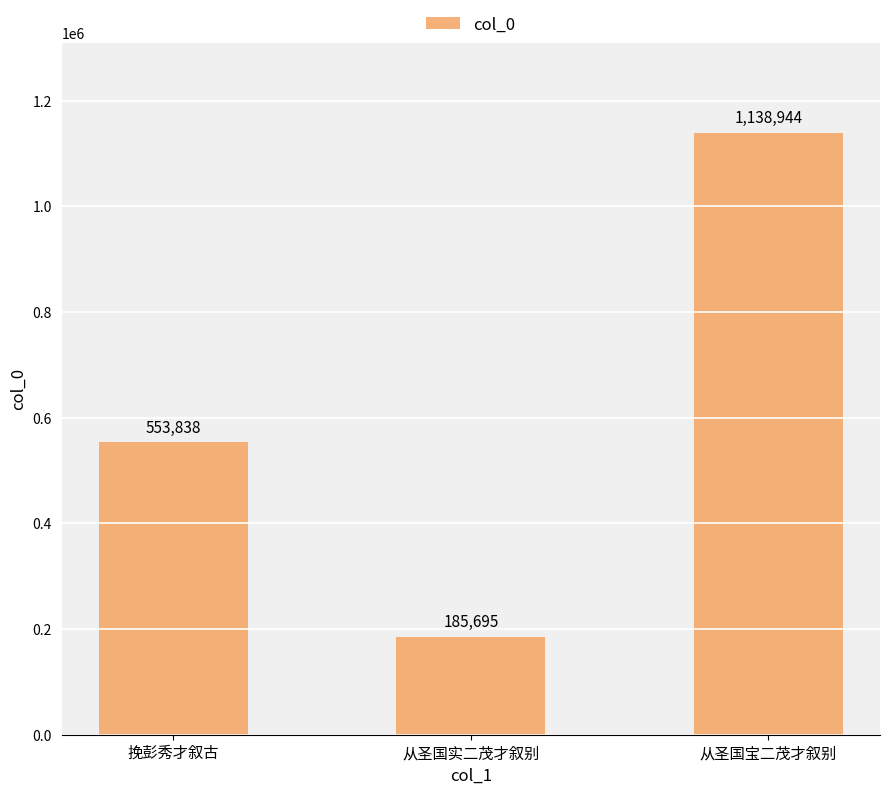

List the labels in order of value, largest first.

从圣国宝二茂才叙别, 挽彭秀才叙古, 从圣国实二茂才叙别